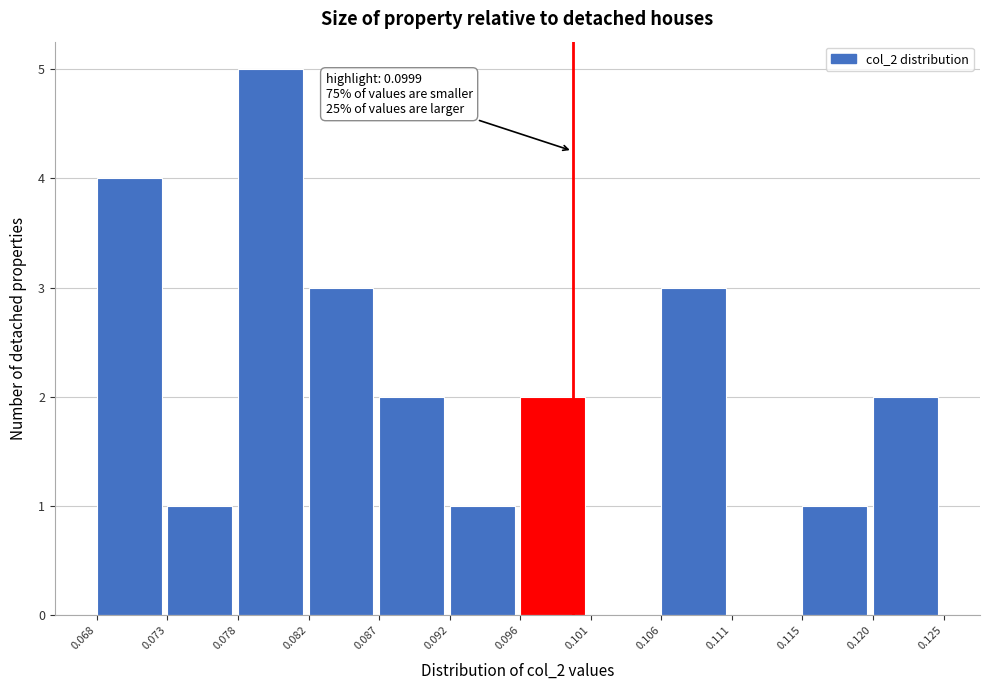

Over which range of the x-axis is the bar tallest?

0.078 to 0.082